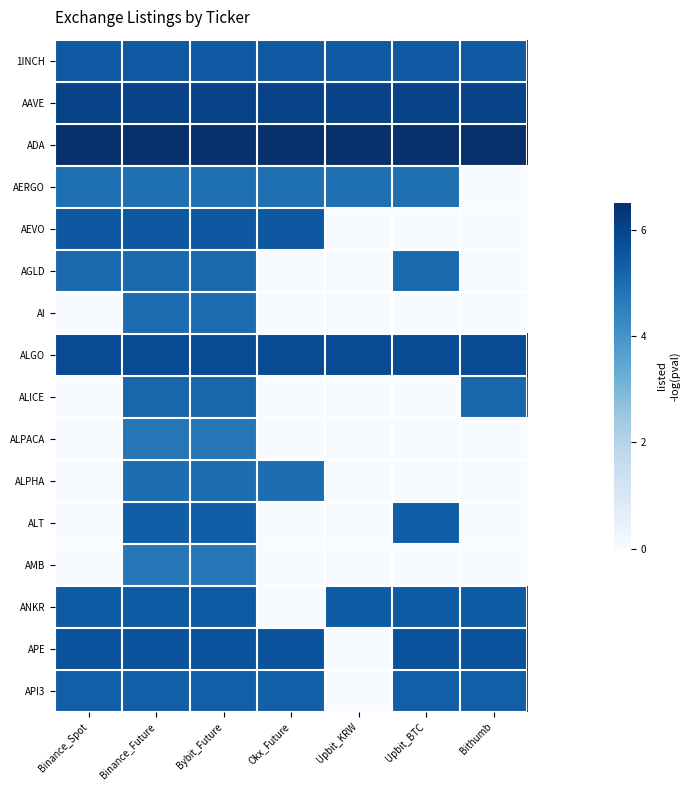

Reading left to right, extract all data points from this chart.

1INCH: Binance_Spot=5.5	Binance_Future=5.5	Bybit_Future=5.5	Okx_Future=5.5	Upbit_KRW=5.5	Upbit_BTC=5.5	Bithumb=5.5
AAVE: Binance_Spot=6.0	Binance_Future=6.0	Bybit_Future=6.0	Okx_Future=6.0	Upbit_KRW=6.0	Upbit_BTC=6.0	Bithumb=6.0
ADA: Binance_Spot=6.5	Binance_Future=6.5	Bybit_Future=6.5	Okx_Future=6.5	Upbit_KRW=6.5	Upbit_BTC=6.5	Bithumb=6.5
AERGO: Binance_Spot=4.9	Binance_Future=4.9	Bybit_Future=4.9	Okx_Future=4.9	Upbit_KRW=4.9	Upbit_BTC=4.9	Bithumb=0.0
AEVO: Binance_Spot=5.5	Binance_Future=5.5	Bybit_Future=5.5	Okx_Future=5.5	Upbit_KRW=0.0	Upbit_BTC=0.0	Bithumb=0.0
AGLD: Binance_Spot=5.1	Binance_Future=5.1	Bybit_Future=5.1	Okx_Future=0.0	Upbit_KRW=0.0	Upbit_BTC=5.1	Bithumb=0.0
AI: Binance_Spot=0.0	Binance_Future=5.0	Bybit_Future=5.0	Okx_Future=0.0	Upbit_KRW=0.0	Upbit_BTC=0.0	Bithumb=0.0
ALGO: Binance_Spot=5.8	Binance_Future=5.8	Bybit_Future=5.8	Okx_Future=5.8	Upbit_KRW=5.8	Upbit_BTC=5.8	Bithumb=5.8
ALICE: Binance_Spot=0.0	Binance_Future=5.1	Bybit_Future=5.1	Okx_Future=0.0	Upbit_KRW=0.0	Upbit_BTC=0.0	Bithumb=5.1
ALPACA: Binance_Spot=0.0	Binance_Future=4.8	Bybit_Future=4.8	Okx_Future=0.0	Upbit_KRW=0.0	Upbit_BTC=0.0	Bithumb=0.0
ALPHA: Binance_Spot=0.0	Binance_Future=5.0	Bybit_Future=5.0	Okx_Future=5.0	Upbit_KRW=0.0	Upbit_BTC=0.0	Bithumb=0.0
ALT: Binance_Spot=0.0	Binance_Future=5.3	Bybit_Future=5.3	Okx_Future=0.0	Upbit_KRW=0.0	Upbit_BTC=5.3	Bithumb=0.0
AMB: Binance_Spot=0.0	Binance_Future=4.7	Bybit_Future=4.7	Okx_Future=0.0	Upbit_KRW=0.0	Upbit_BTC=0.0	Bithumb=0.0
ANKR: Binance_Spot=5.4	Binance_Future=5.4	Bybit_Future=5.4	Okx_Future=0.0	Upbit_KRW=5.4	Upbit_BTC=5.4	Bithumb=5.4
APE: Binance_Spot=5.6	Binance_Future=5.6	Bybit_Future=5.6	Okx_Future=5.6	Upbit_KRW=0.0	Upbit_BTC=5.6	Bithumb=5.6
API3: Binance_Spot=5.3	Binance_Future=5.3	Bybit_Future=5.3	Okx_Future=5.3	Upbit_KRW=0.0	Upbit_BTC=5.3	Bithumb=5.3